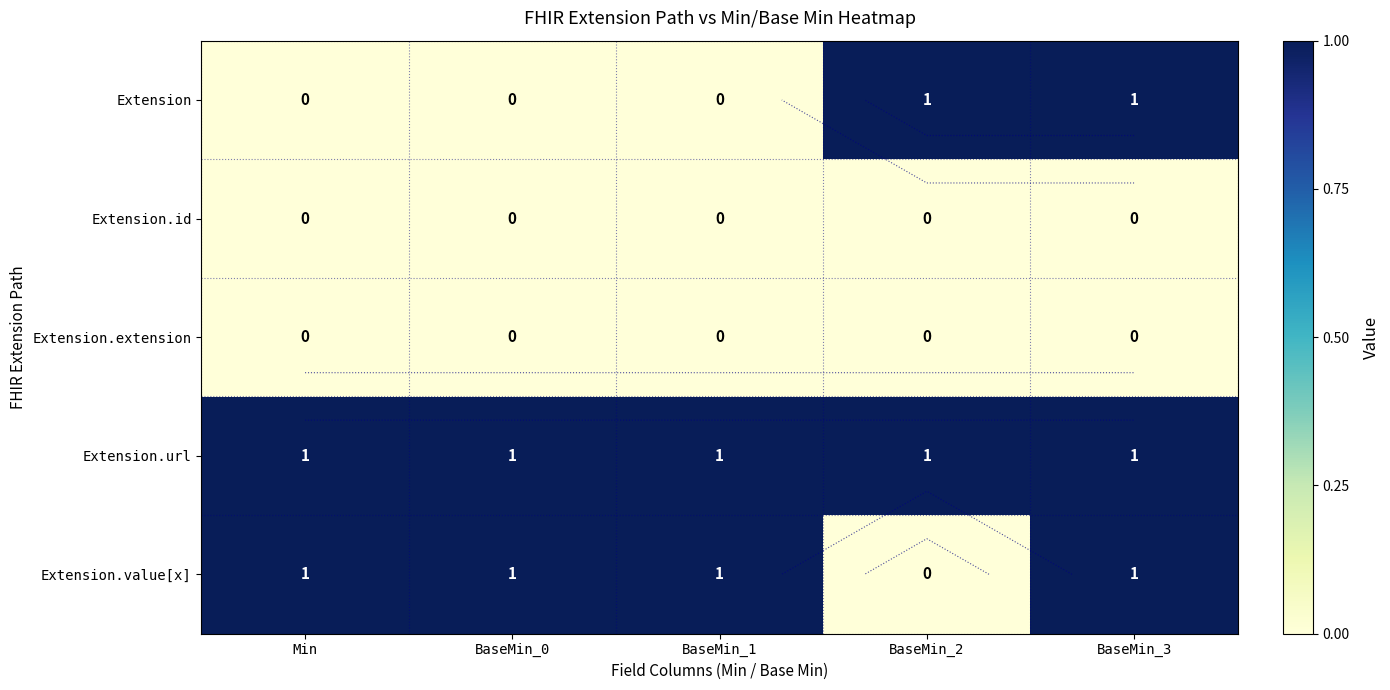

The Extension.value[x] series shows 1 at BaseMin_0. True or false?

True